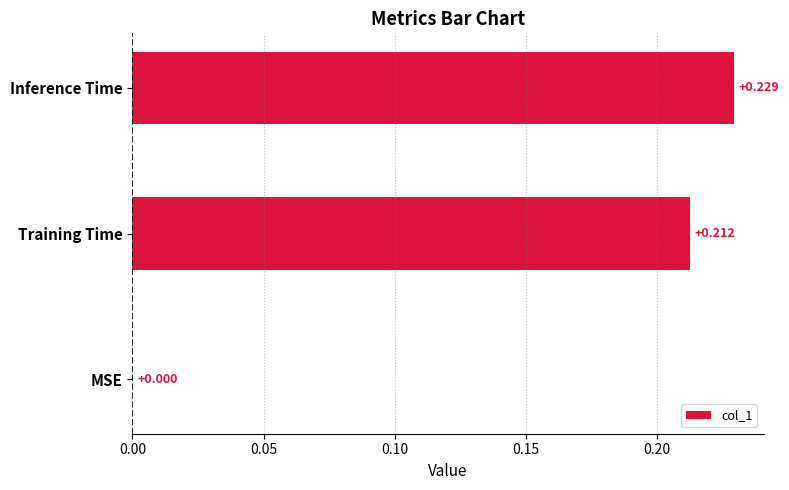

How many values exceed 0?

2